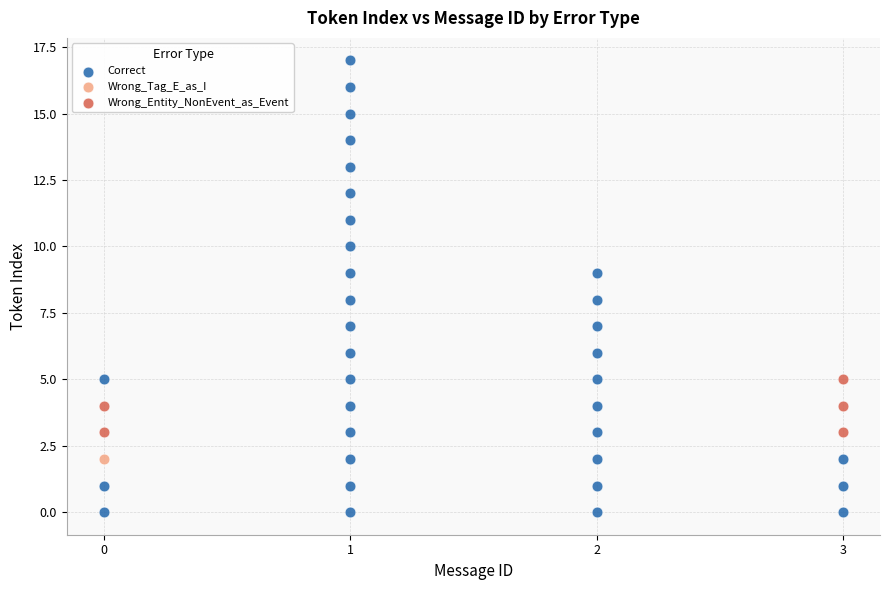

What are all the series names shown in the legend?

Correct, Wrong_Tag_E_as_I, Wrong_Entity_NonEvent_as_Event